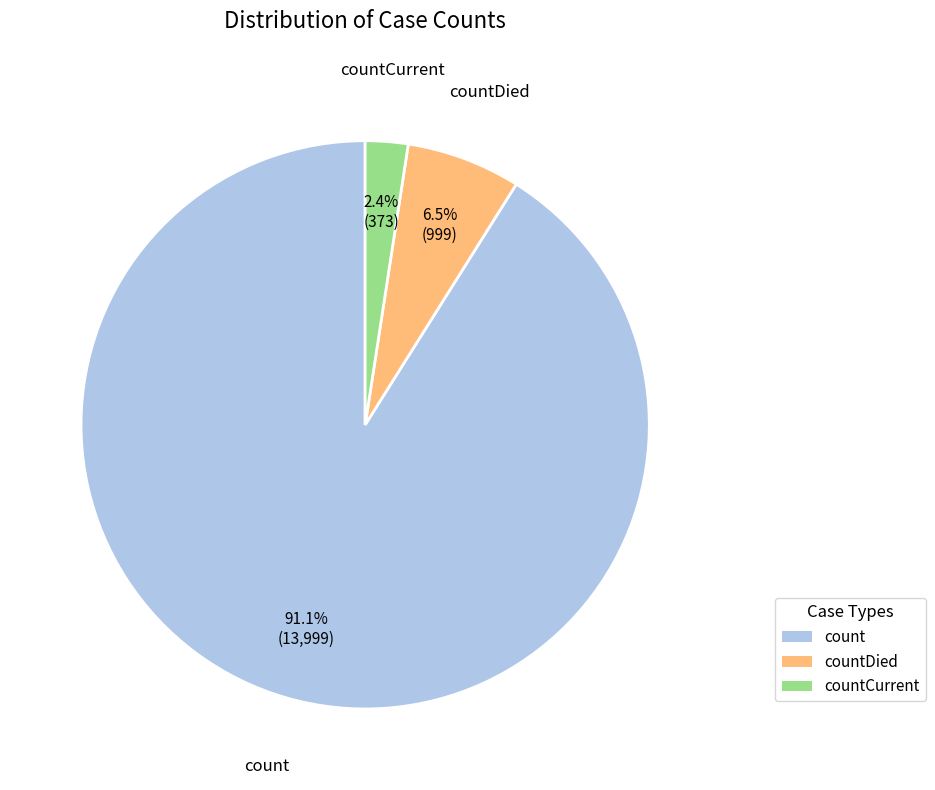

Does any single category account for the majority?

Yes